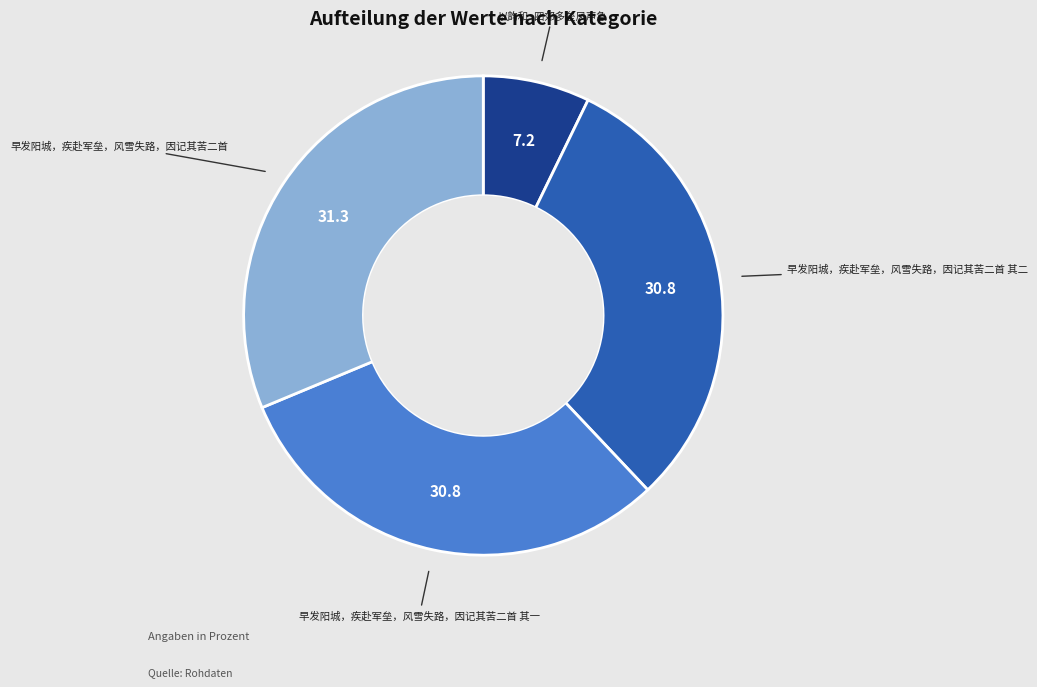

Is there any slice that represents more than half of the pie?

No